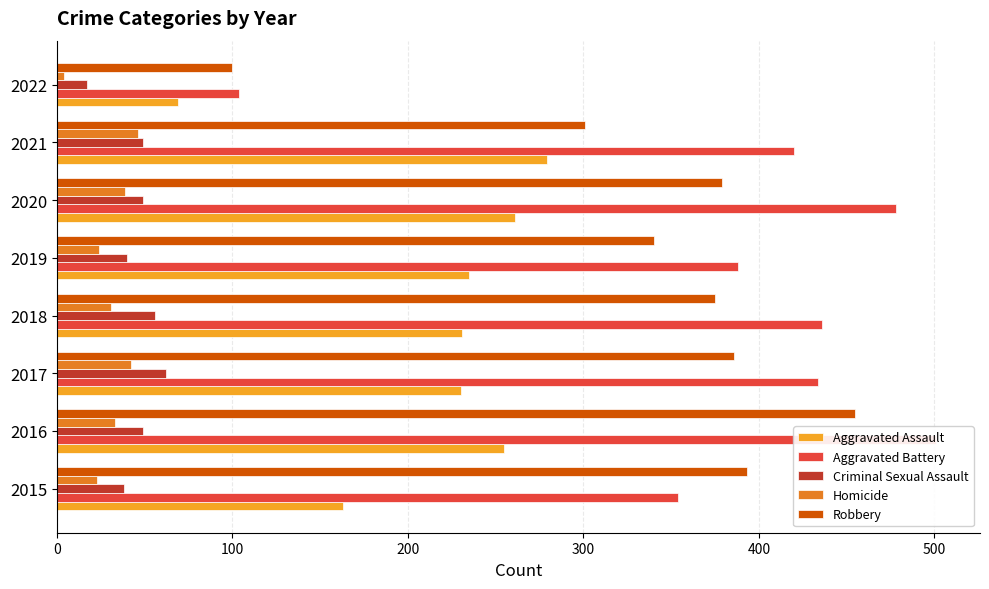

Which has a higher value, 2020 or 2021?

2021